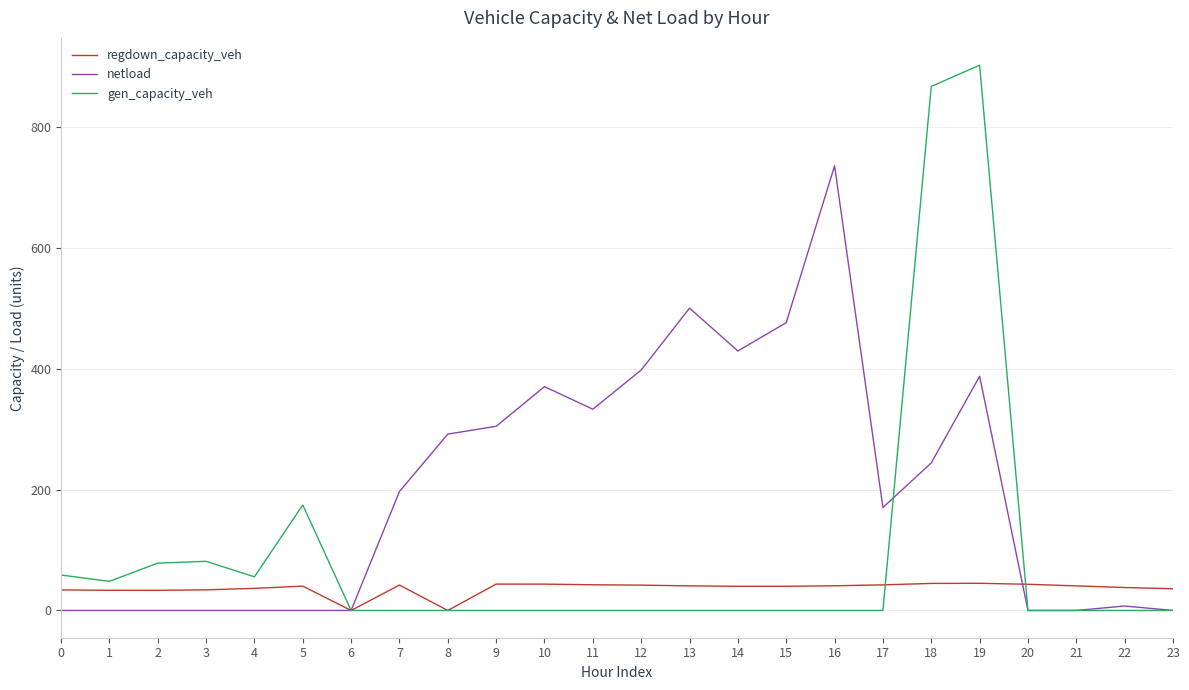

Is it true that gen_capacity_veh equals 0.0 at 14?

True